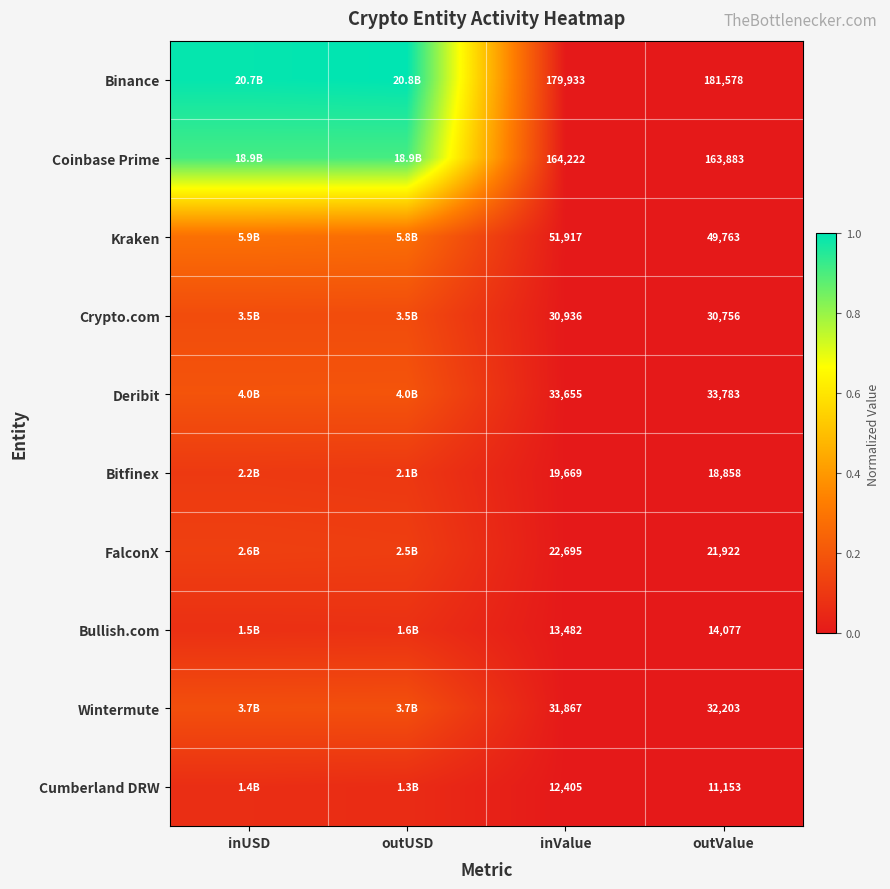

Rank the series at outValue from highest to lowest value.

Binance, Coinbase Prime, Kraken, Deribit, Wintermute, Crypto.com, FalconX, Bitfinex, Bullish.com, Cumberland DRW